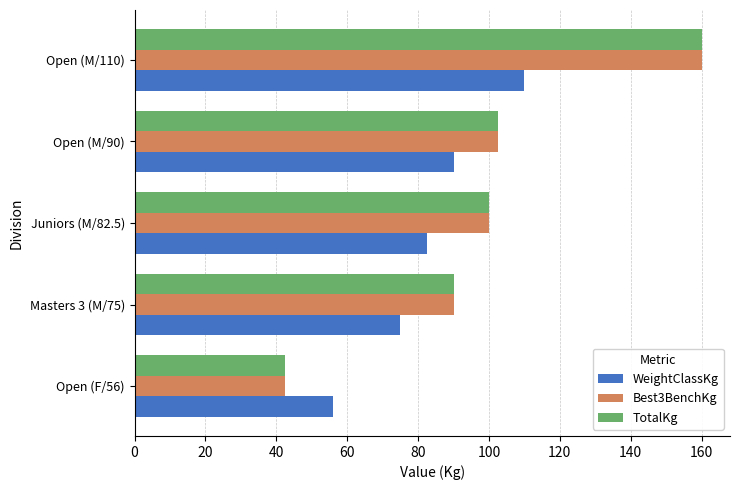

The value of TotalKg at Masters 3 (M/75) is 90.0. True or false?

True